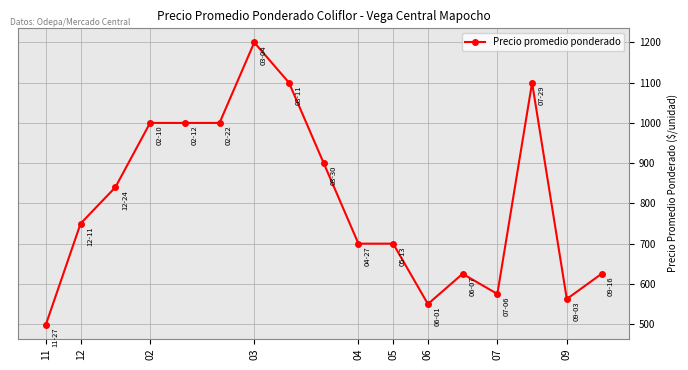

What is the minimum value shown in the chart?

499.0